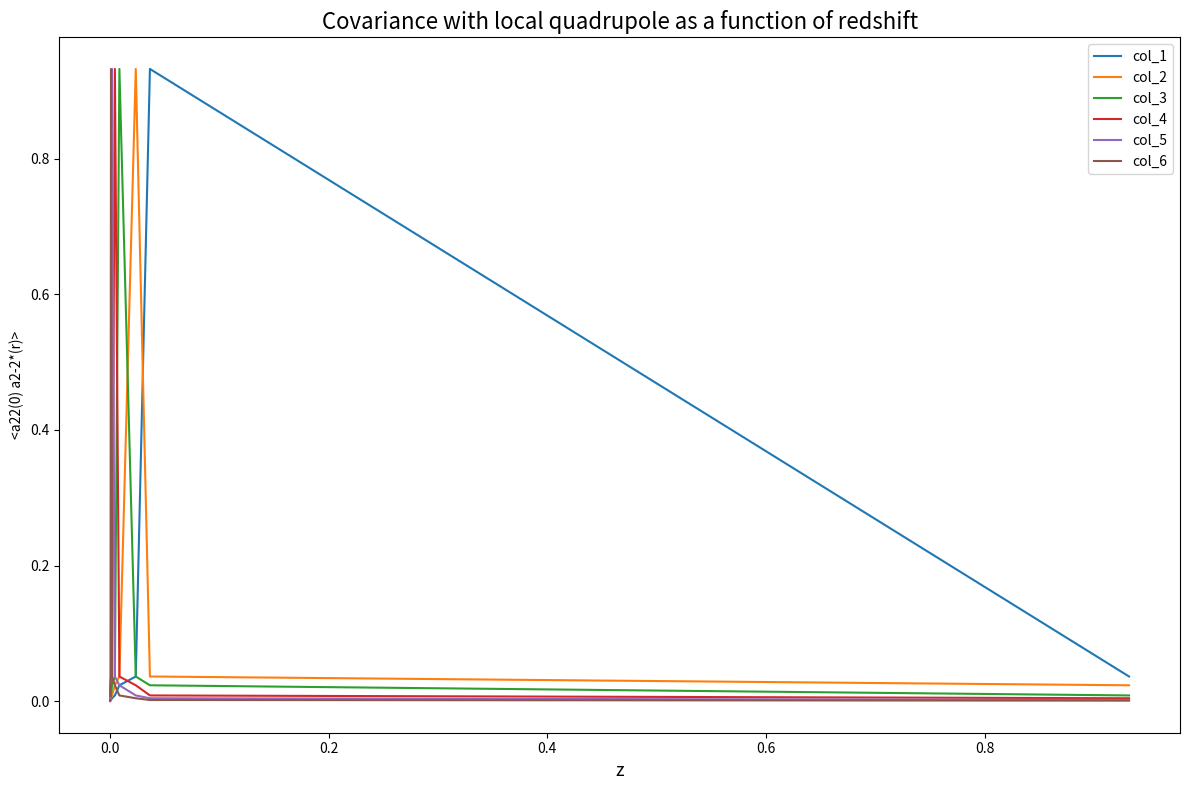

What is the difference between the maximum and second lowest values in the col_3 series?

0.9